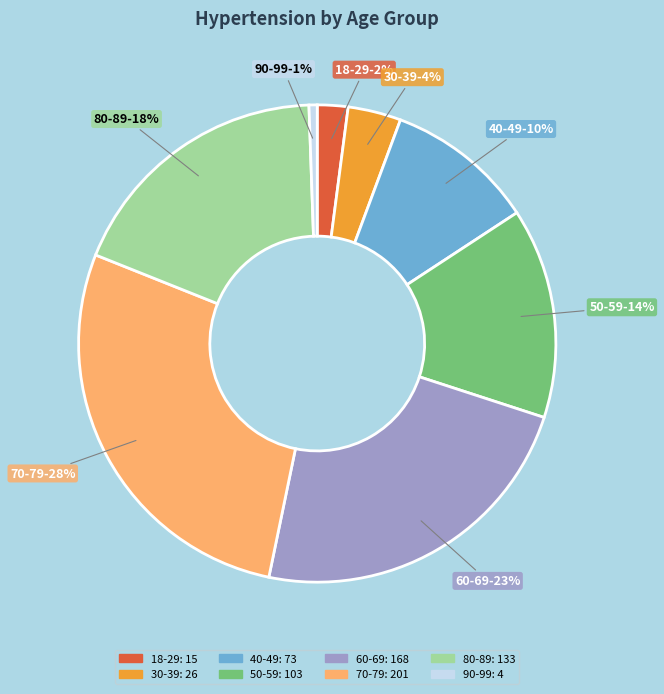

Count the number of slices in the pie.

8